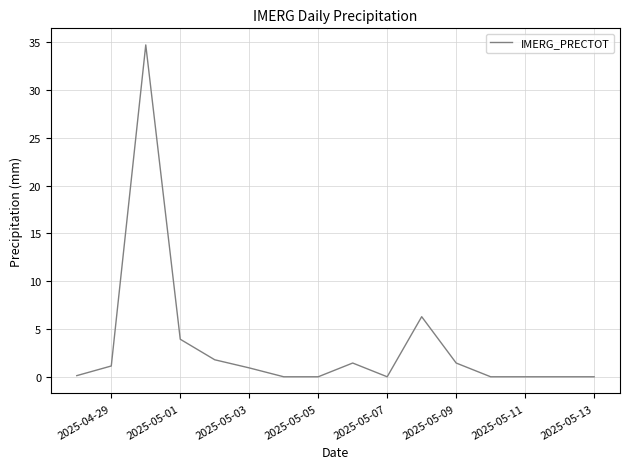

What is the maximum value shown in the chart?

34.7